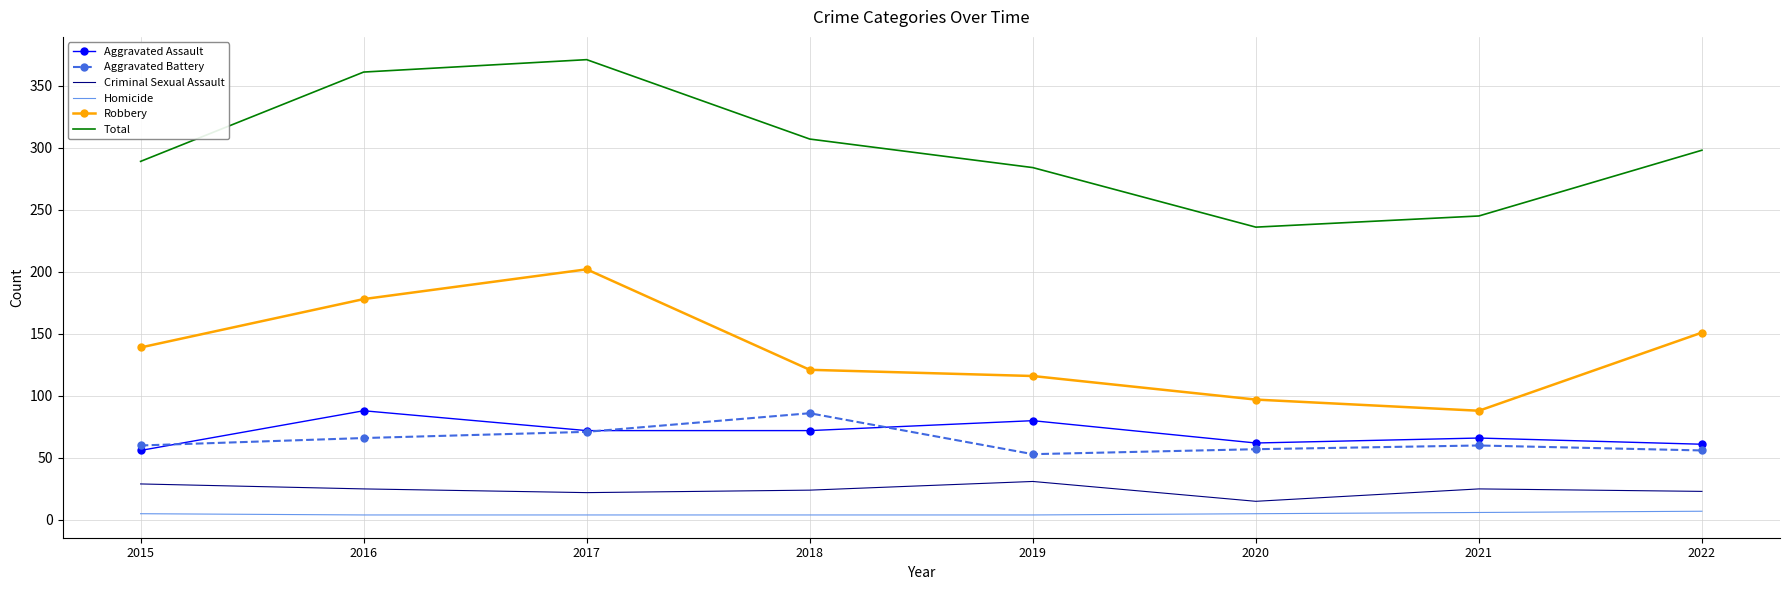

At 2019, list the series in order from smallest to largest.

Homicide, Criminal Sexual Assault, Aggravated Battery, Aggravated Assault, Robbery, Total